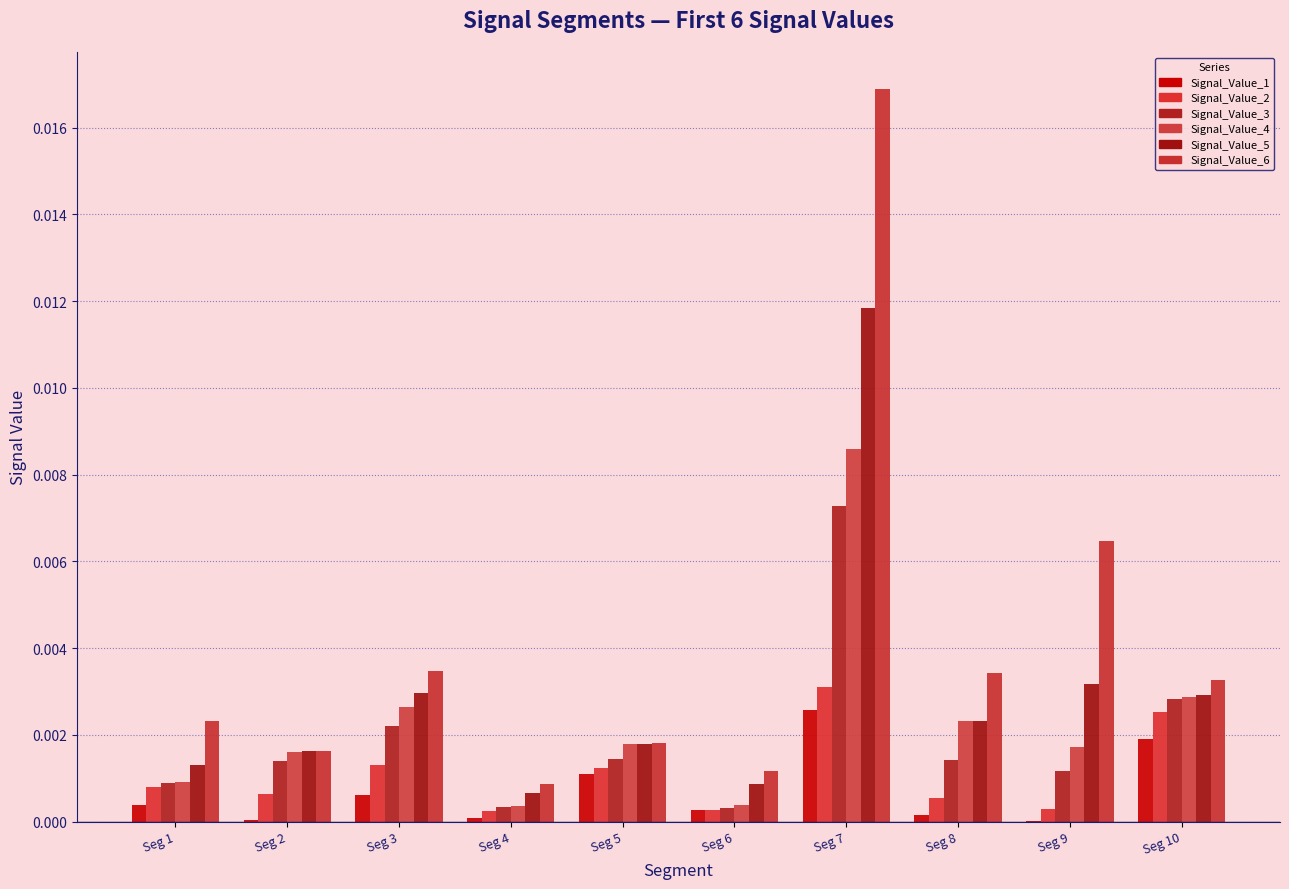

Which series has the widest spread of values?

Signal_Value_6